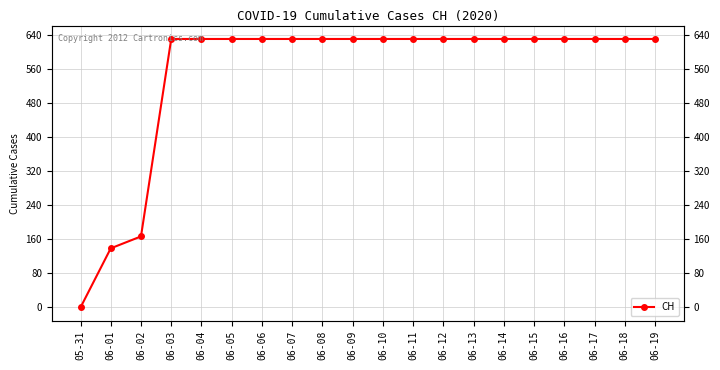

Count the number of categories in the chart.

20